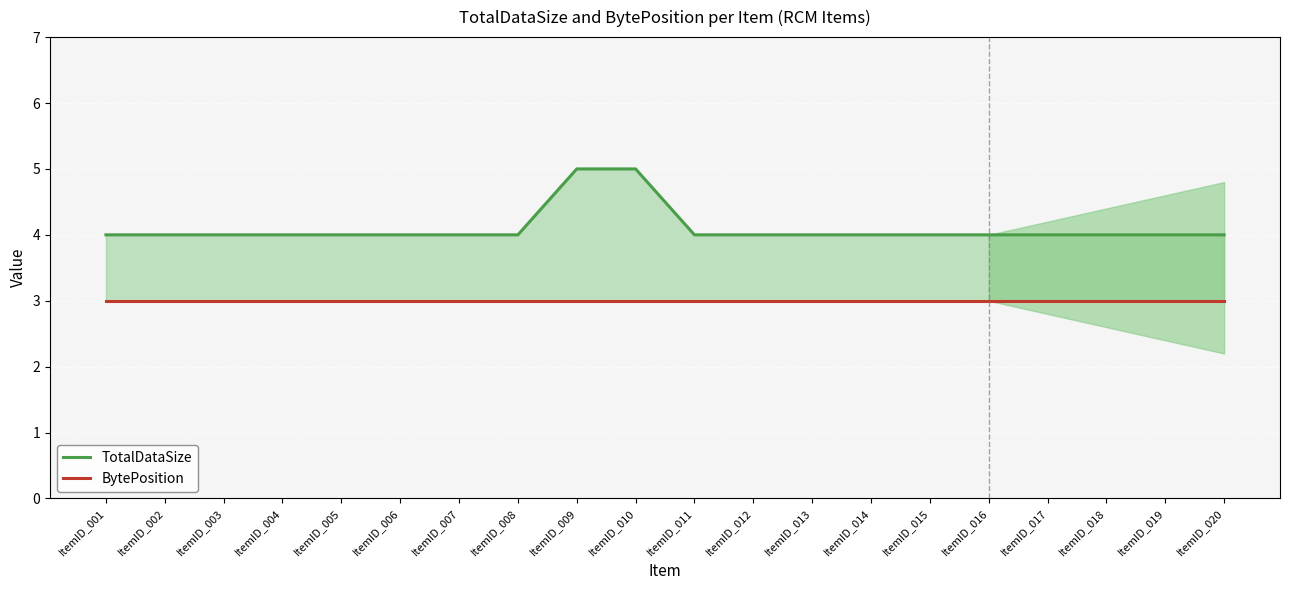

True or false: TotalDataSize has a value of 4 at ItemID_013.

True